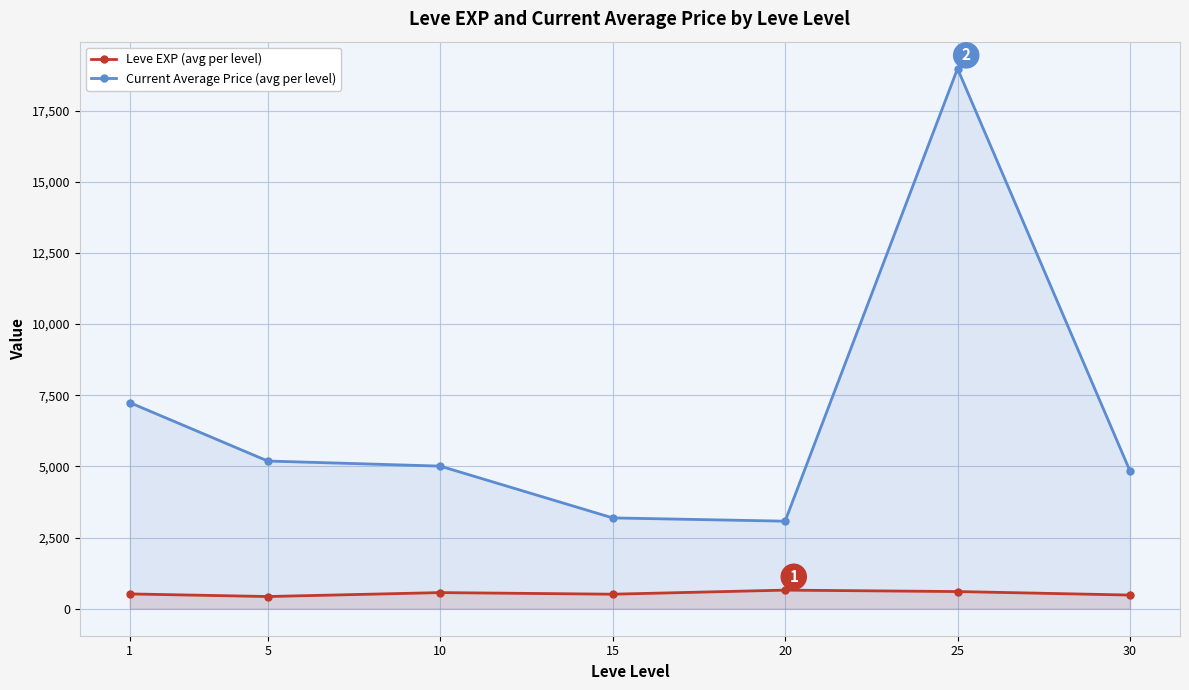

At how many categories does at least one series exceed 11249?

1